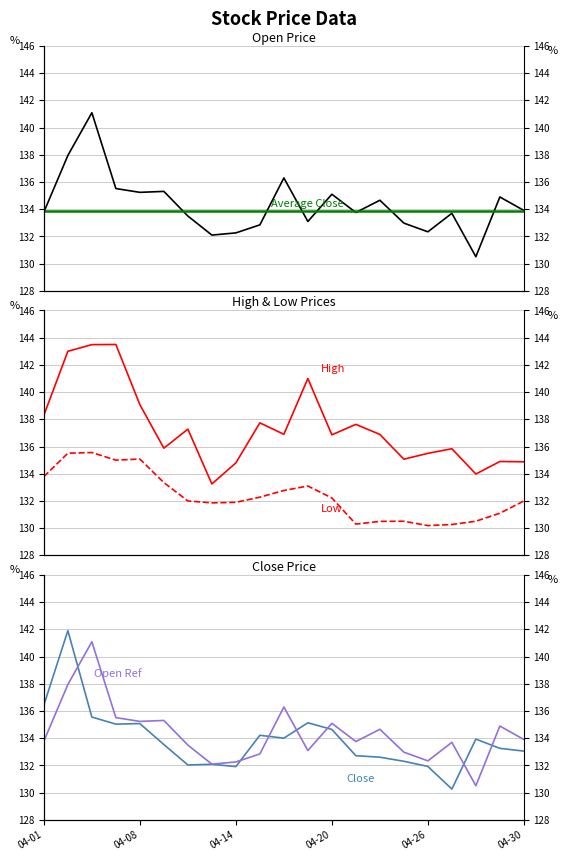

At which category does Low reach its first local peak?

2021-04-06